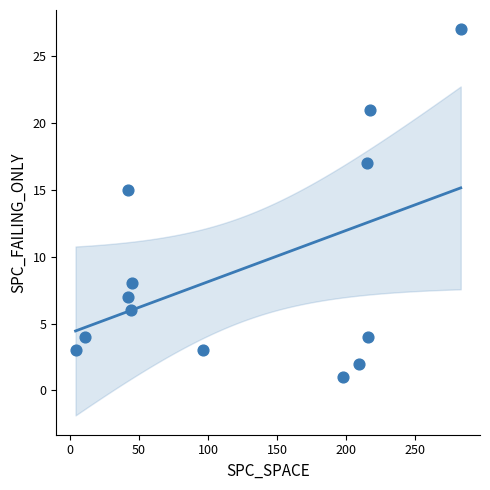

What is the range of X values (max minus min)?

279